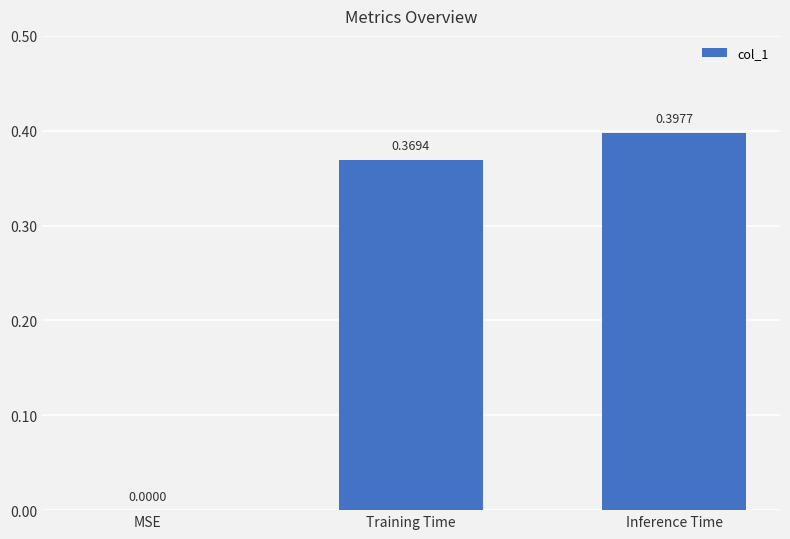

Where is the data nearest to the value 0?

MSE